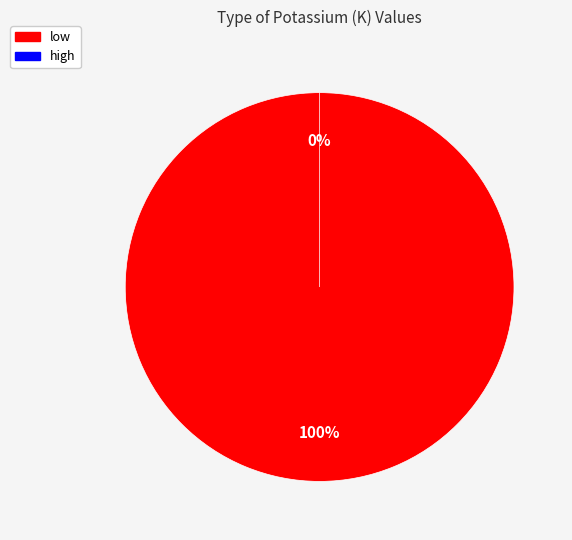

How many segments does this pie chart have?

2